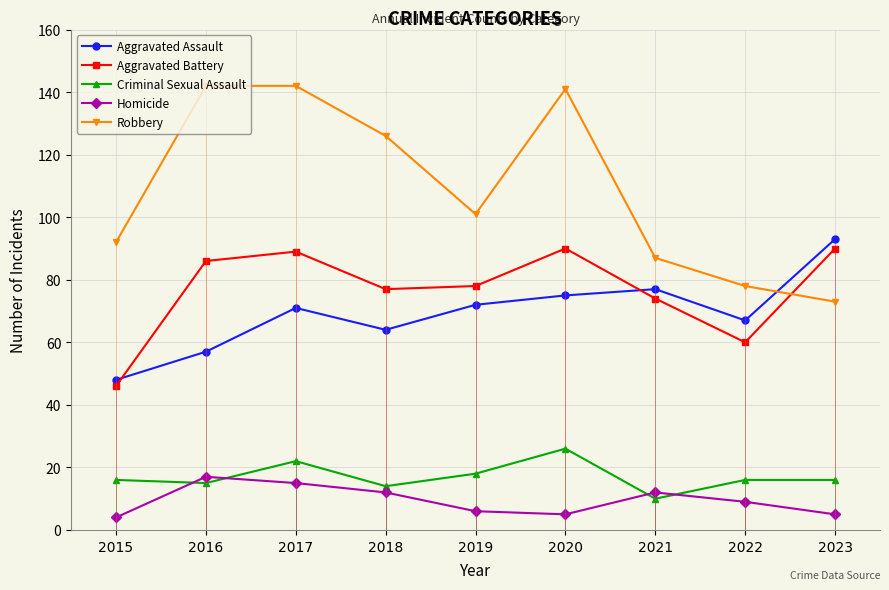

Reading left to right, extract all data points from this chart.

Aggravated Assault: 2015=48	2016=57	2017=71	2018=64	2019=72	2020=75	2021=77	2022=67	2023=93
Aggravated Battery: 2015=46	2016=86	2017=89	2018=77	2019=78	2020=90	2021=74	2022=60	2023=90
Criminal Sexual Assault: 2015=16	2016=15	2017=22	2018=14	2019=18	2020=26	2021=10	2022=16	2023=16
Homicide: 2015=4	2016=17	2017=15	2018=12	2019=6	2020=5	2021=12	2022=9	2023=5
Robbery: 2015=92	2016=142	2017=142	2018=126	2019=101	2020=141	2021=87	2022=78	2023=73